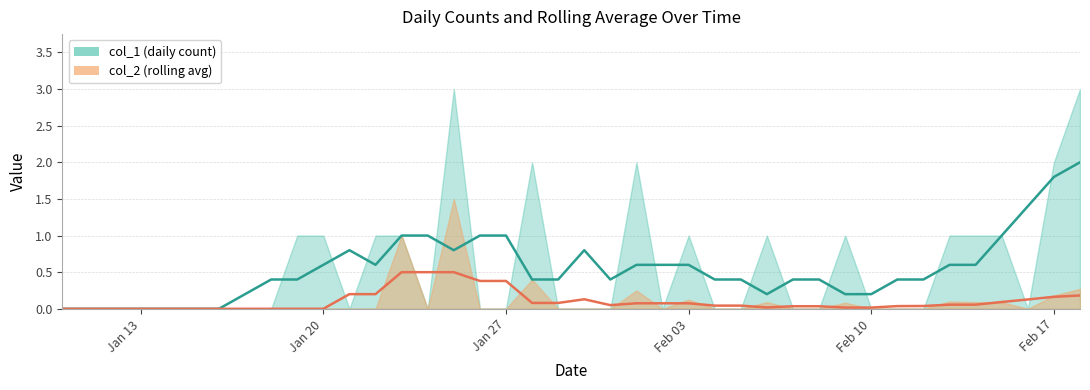

How many interior local peaks does the col_1 series have?

6